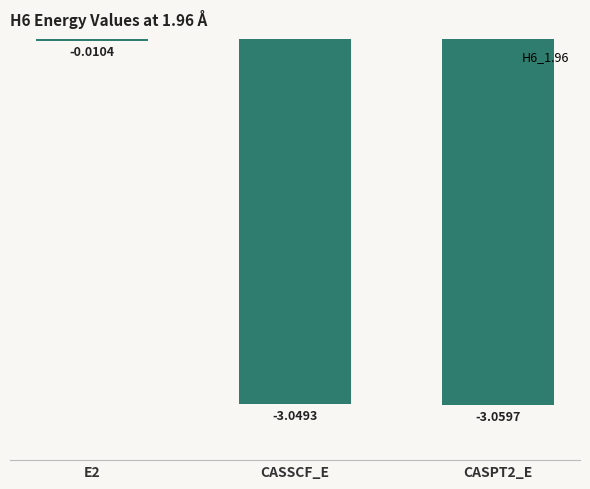

Between CASSCF_E and CASPT2_E, which is larger?

CASSCF_E